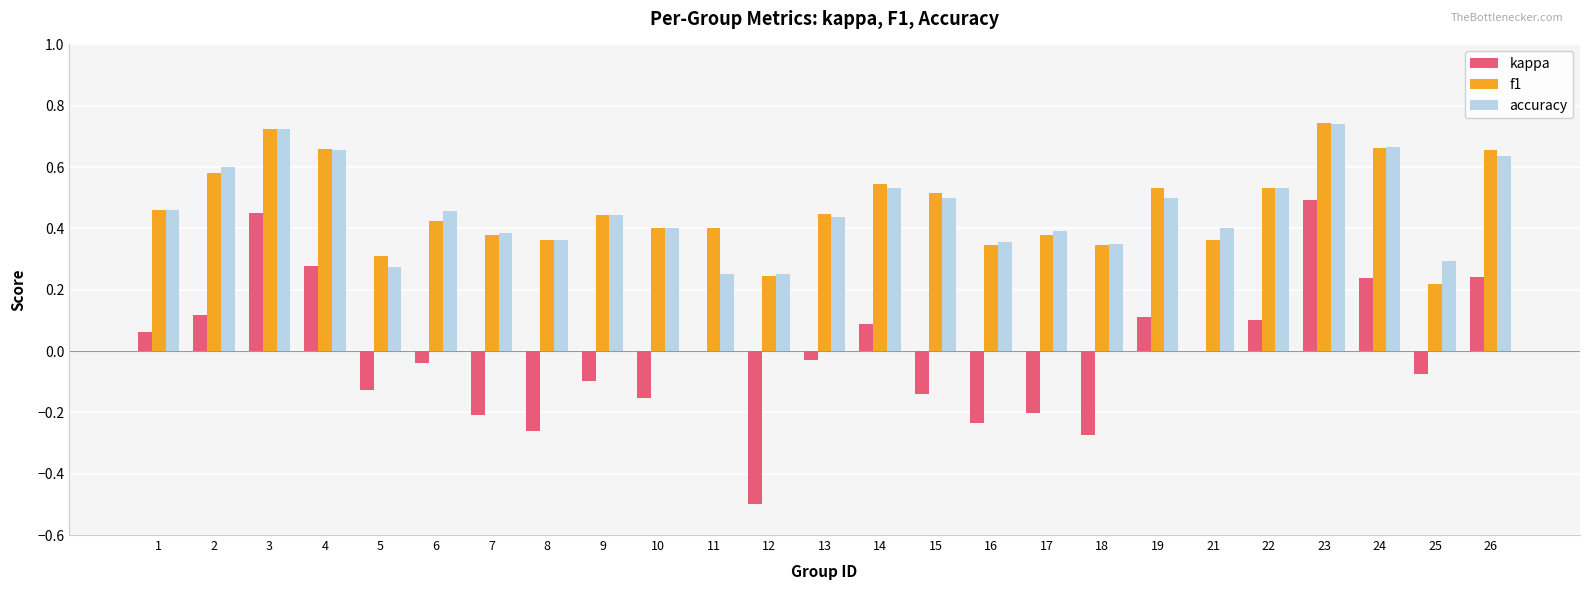

What is the sum of the f1 values at 26 and 3?

1.4